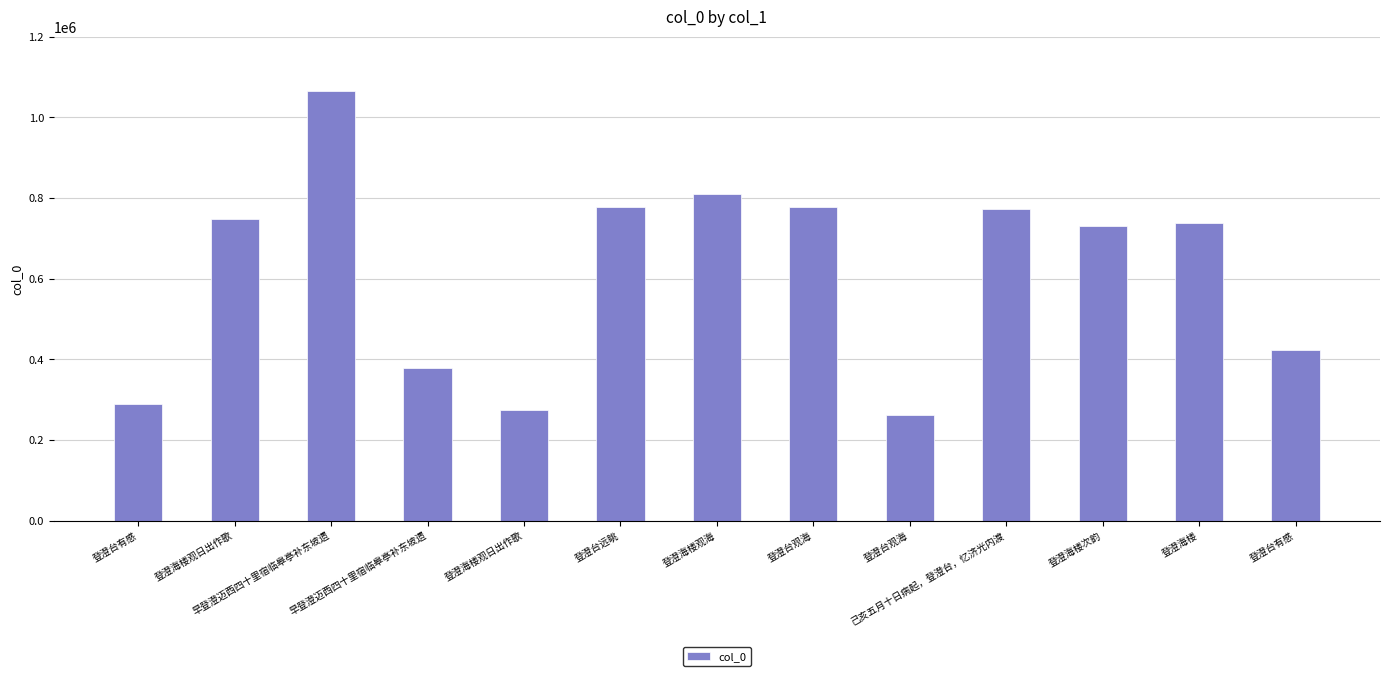

Which category has the lowest value across all series?

登澄台观海